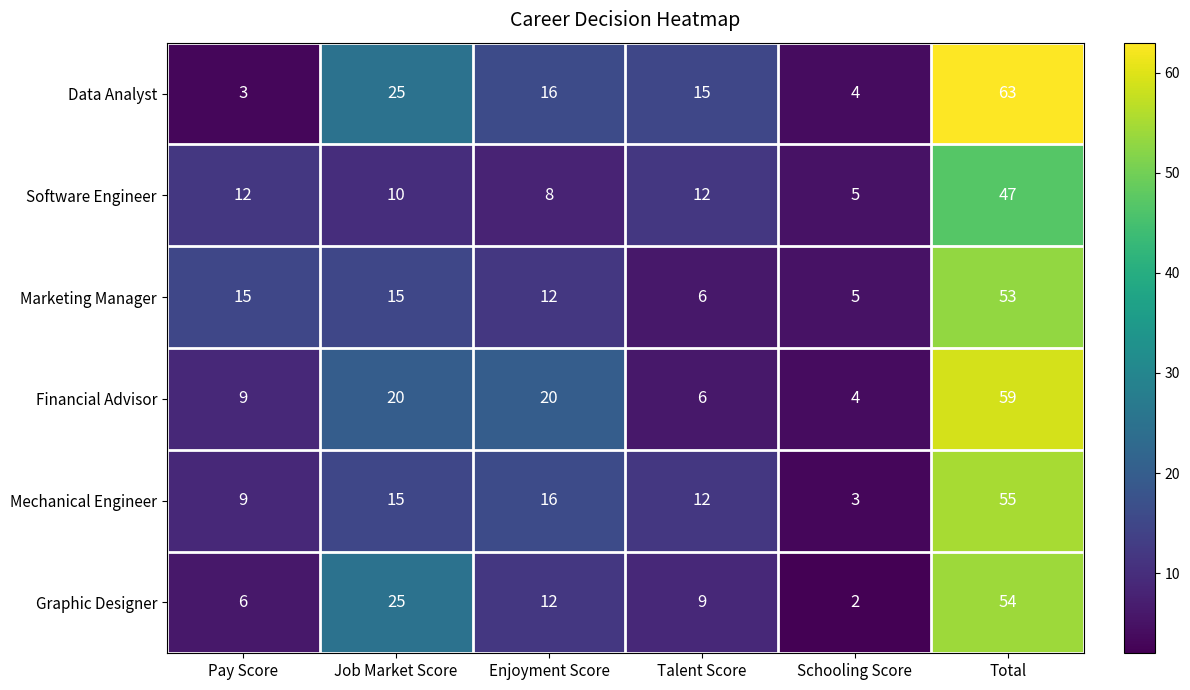

Rank the series by their maximum value, from highest to lowest.

Data Analyst, Financial Advisor, Mechanical Engineer, Graphic Designer, Marketing Manager, Software Engineer